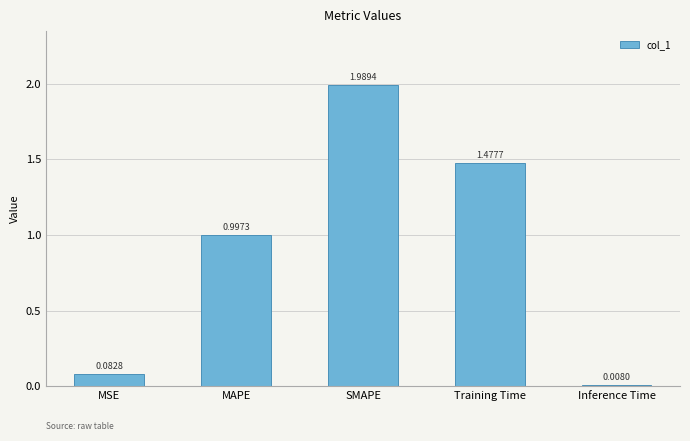

Which label corresponds to the smallest value in the chart?

Inference Time